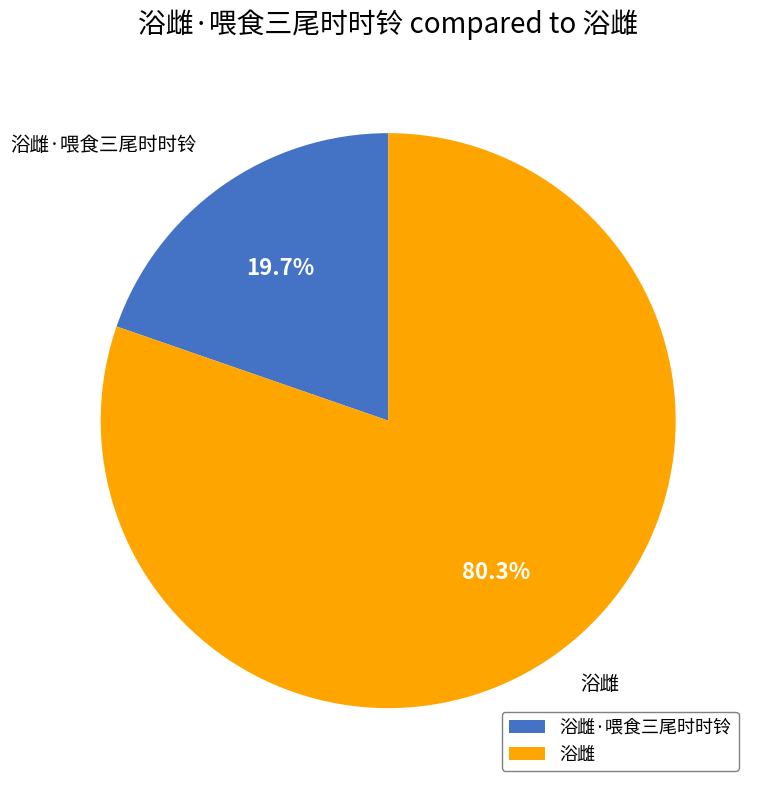

How many slices are in this pie chart?

2